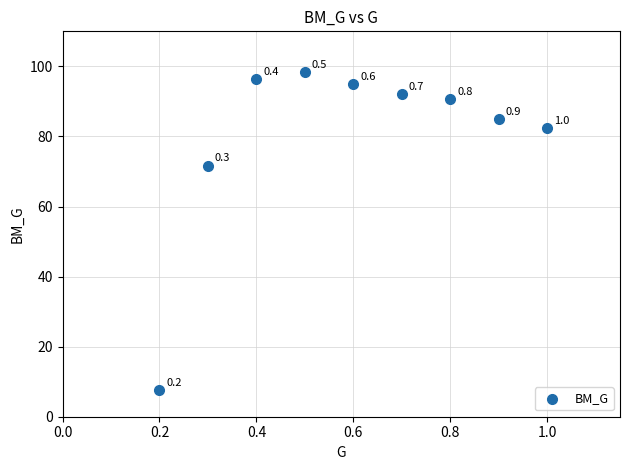

What Y value in the scatter plot is closest to 53?

71.7